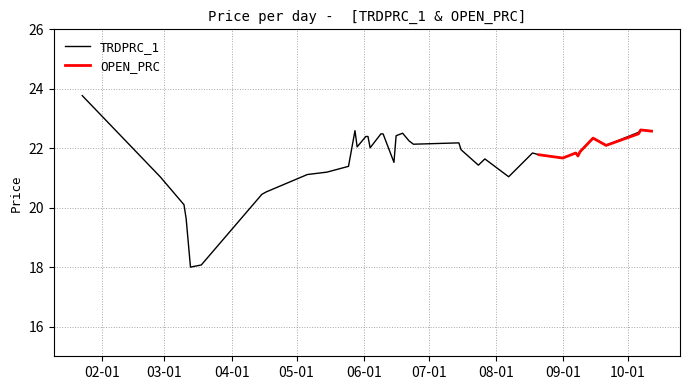

What is the difference between the second highest and second lowest values?

4.5